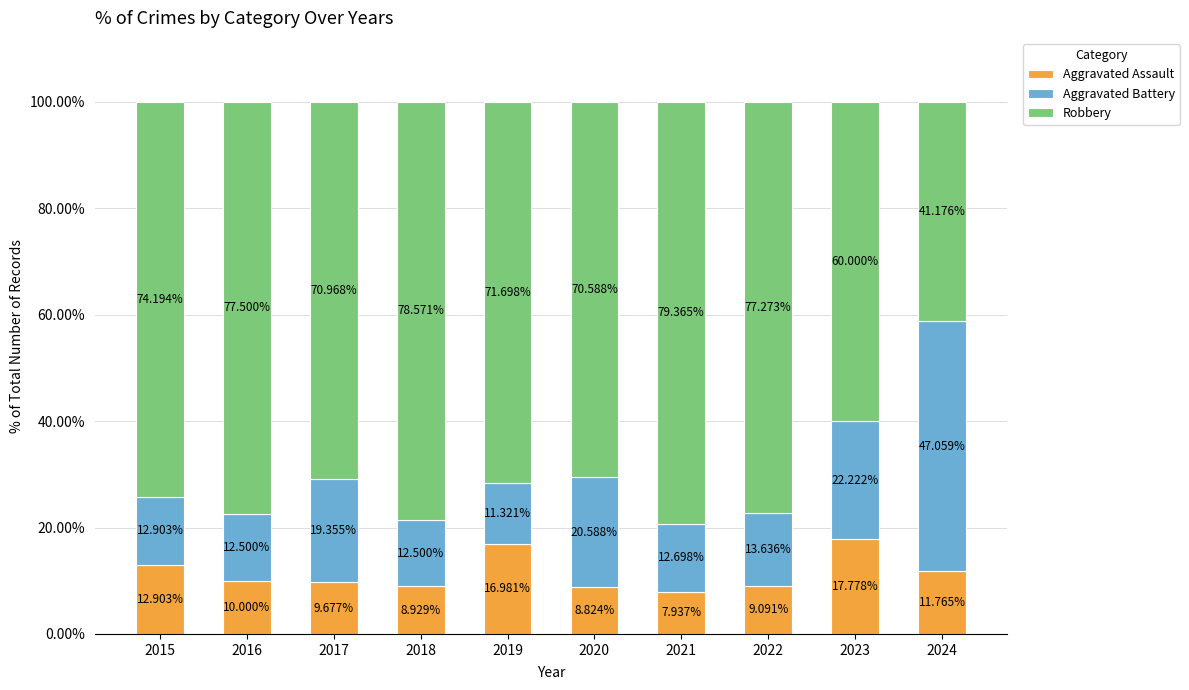

What is the difference between the maximum and minimum values in the Aggravated Assault series?

9.8